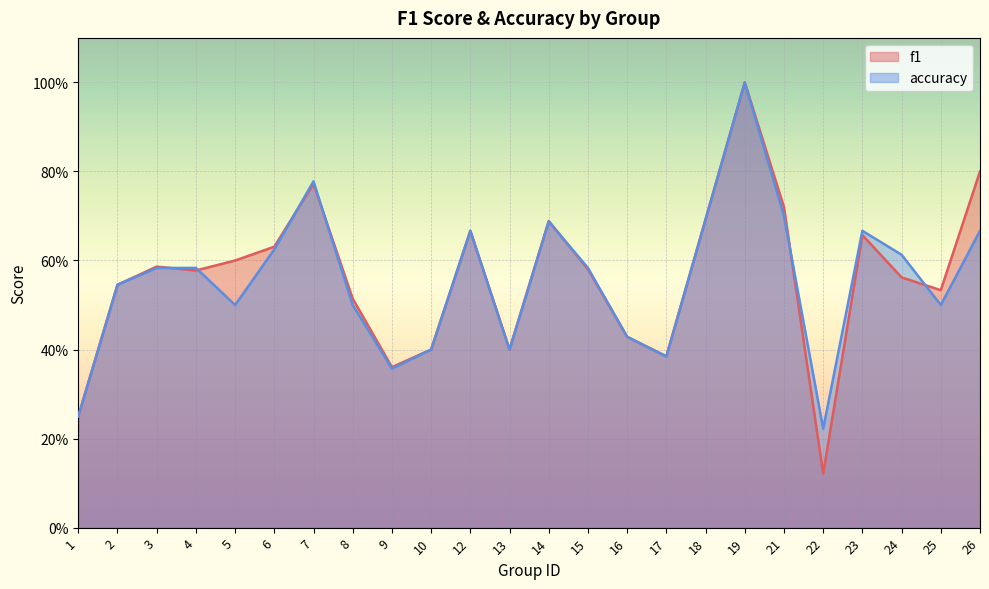

How many times do accuracy and f1 cross each other?

7